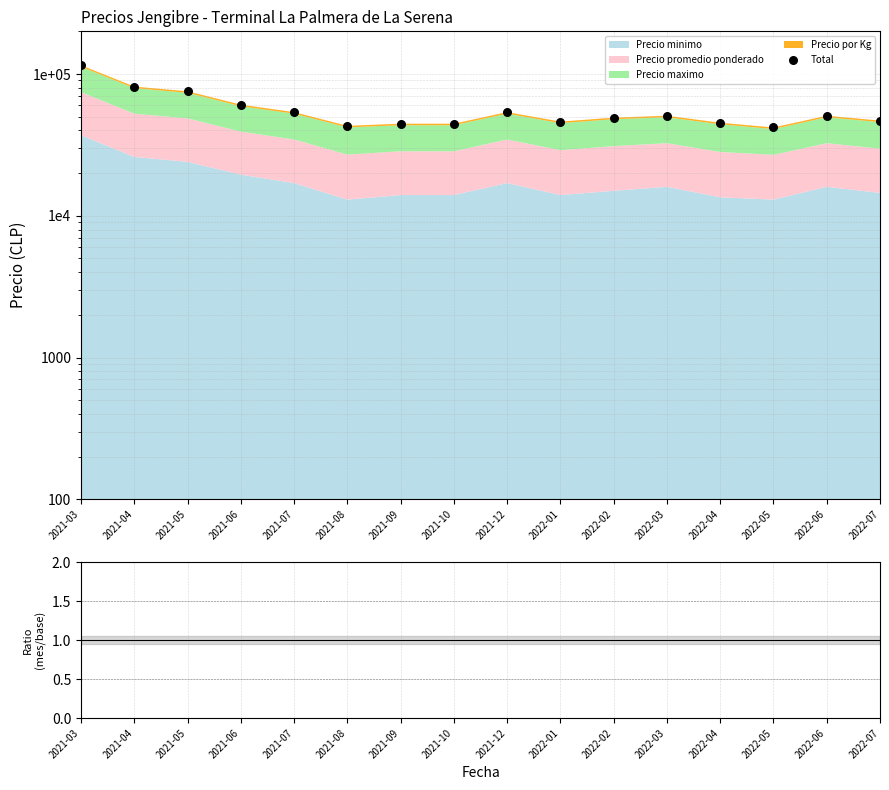

Approximately how many times larger is the value at 2021-06 compared to 2022-07?

1.3